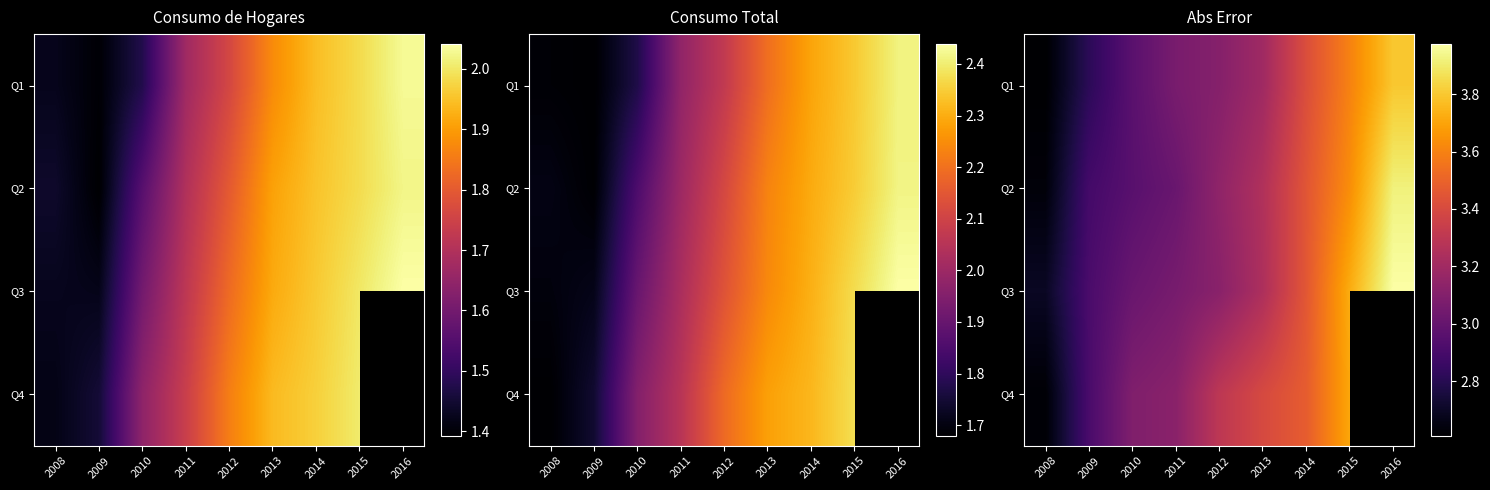

At how many categories does at least one series exceed 3269272?

5